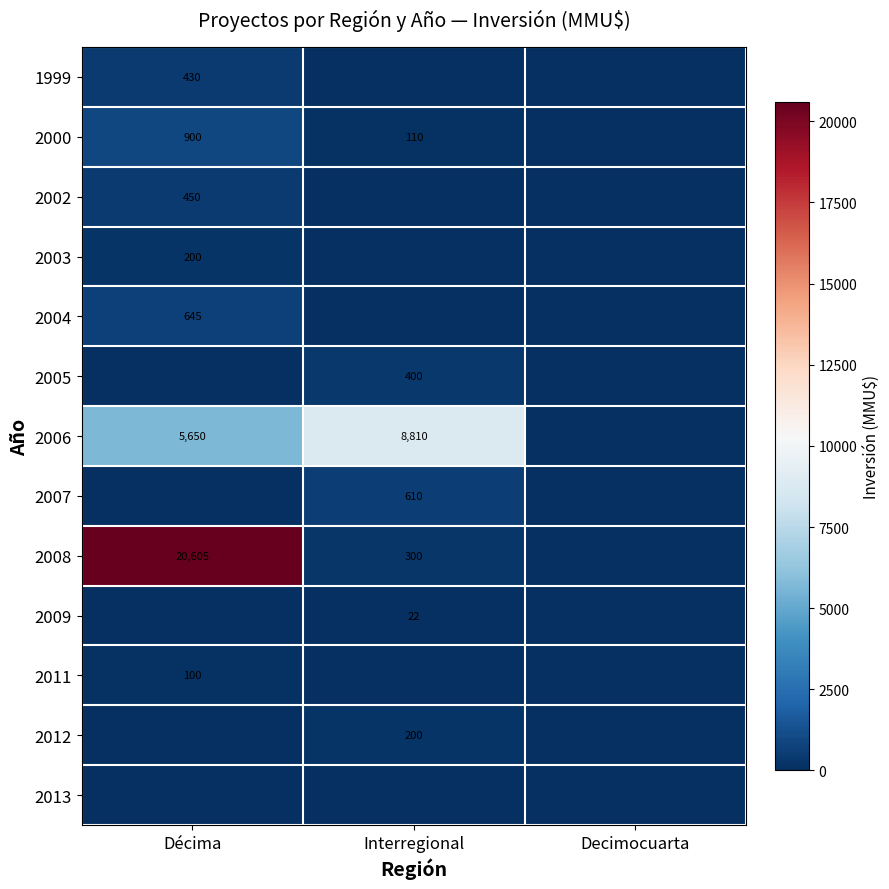

Which category has the lowest value across all series?

Interregional